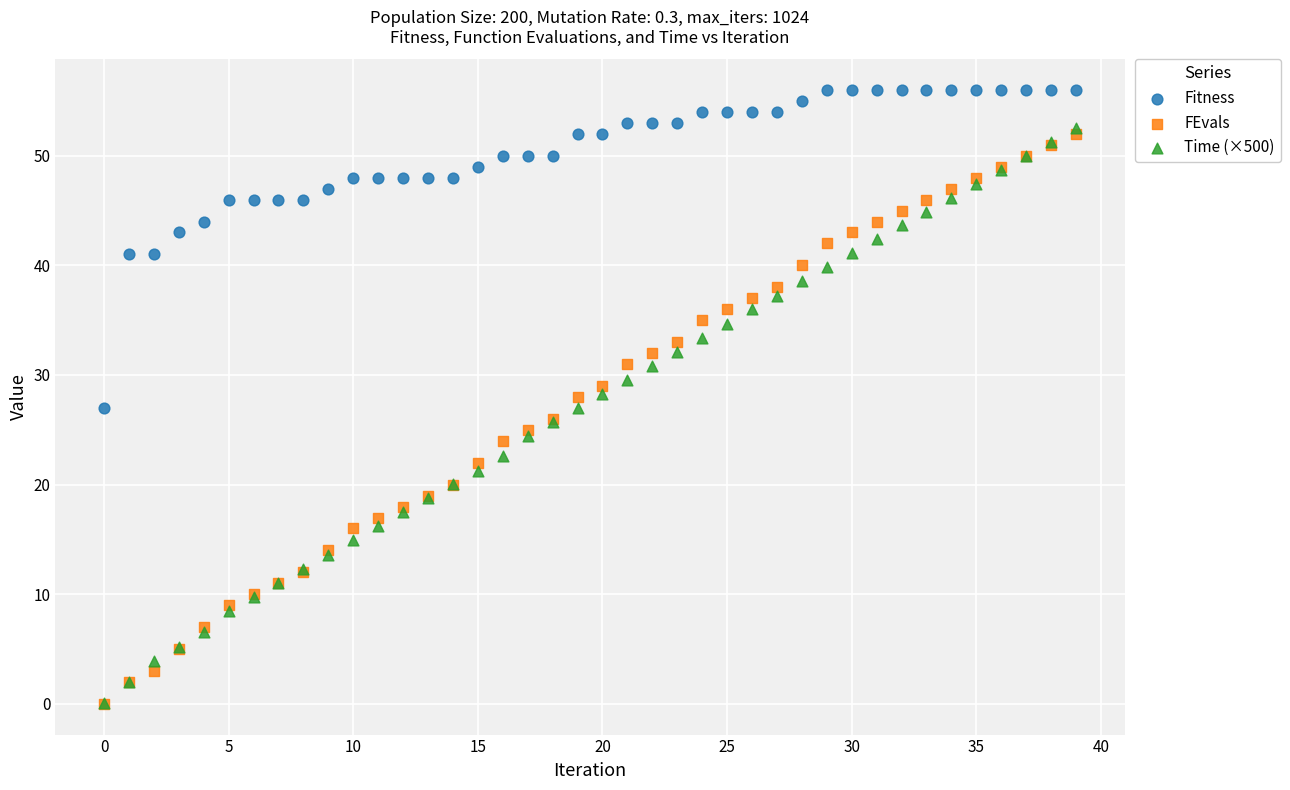

What are all the series names shown in the legend?

Fitness, FEvals, Time (×500)